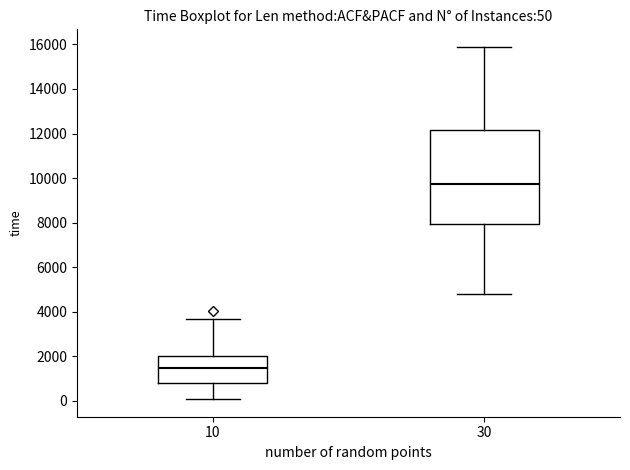

Comparing the boxes themselves (not the whiskers), which one is the tallest?

30